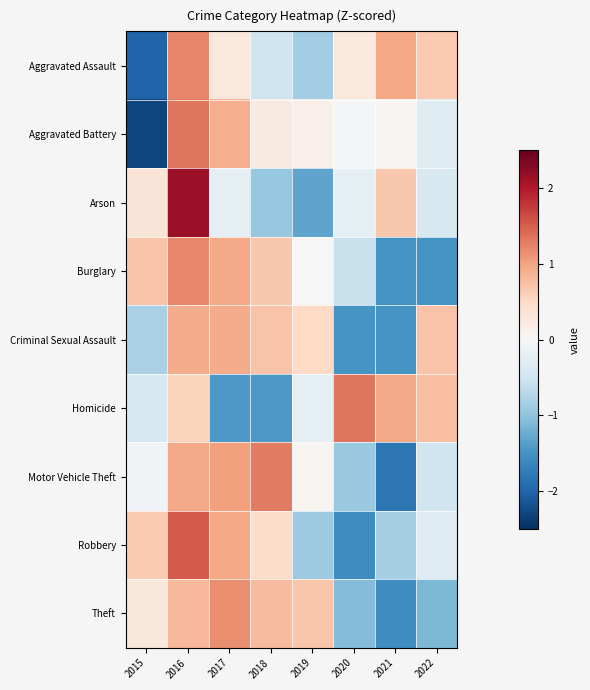

List the series in order of their peak value, highest first.

Arson, Robbery, Homicide, Aggravated Battery, Motor Vehicle Theft, Aggravated Assault, Burglary, Theft, Criminal Sexual Assault